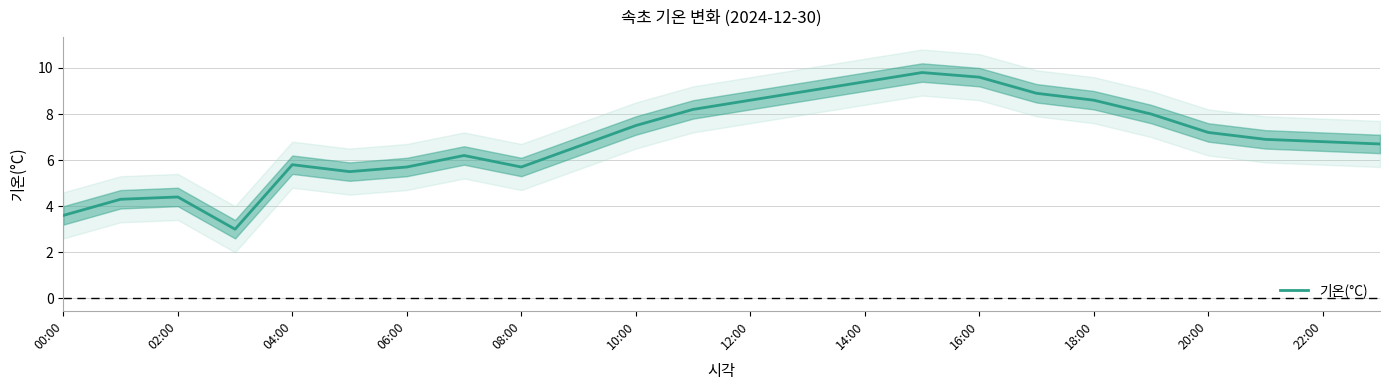

How many data points are above 6?

16